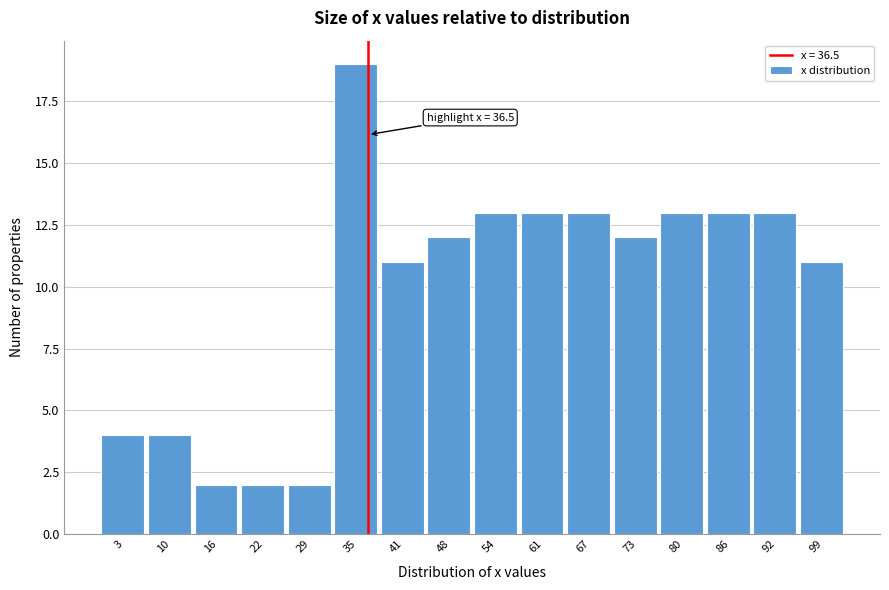

Which range on the x-axis has the tallest bar?

32 to 38